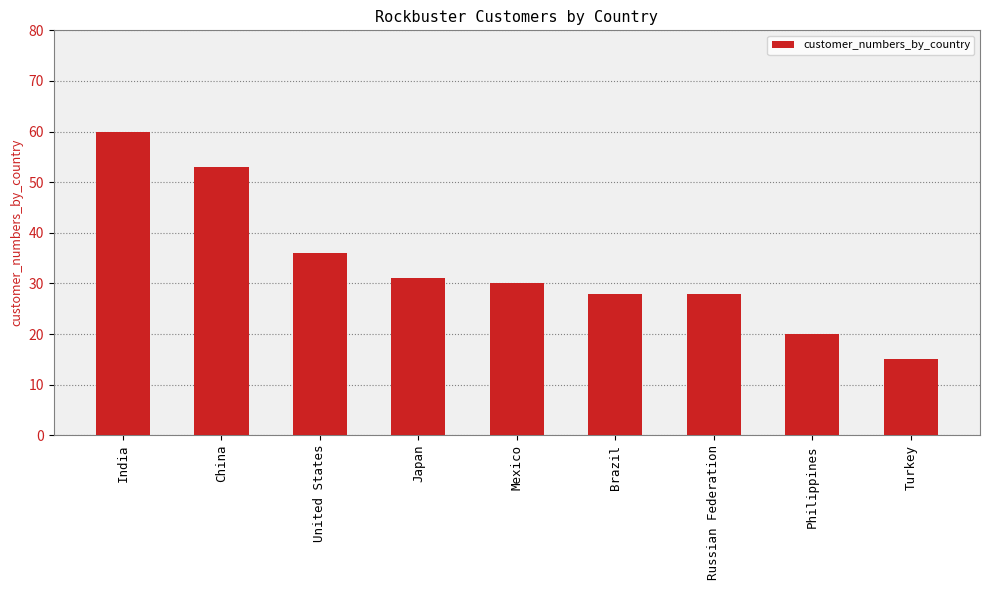

Reading left to right, list all the values displayed in this chart.

60	53	36	31	30	28	28	20	15